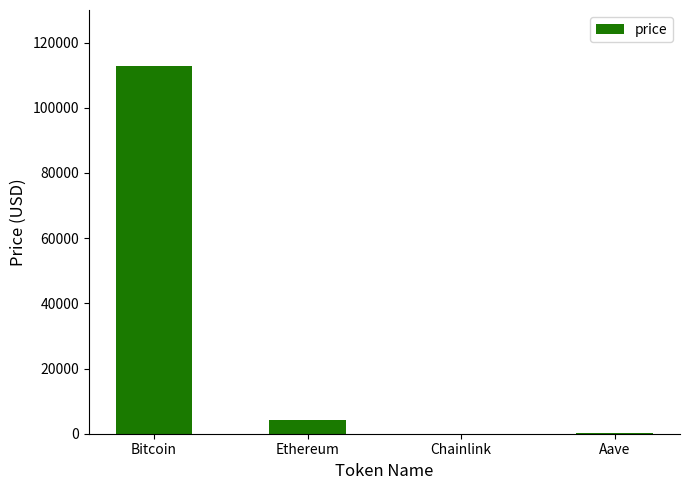

True or false: the data shows 4130.7 at Ethereum.

True